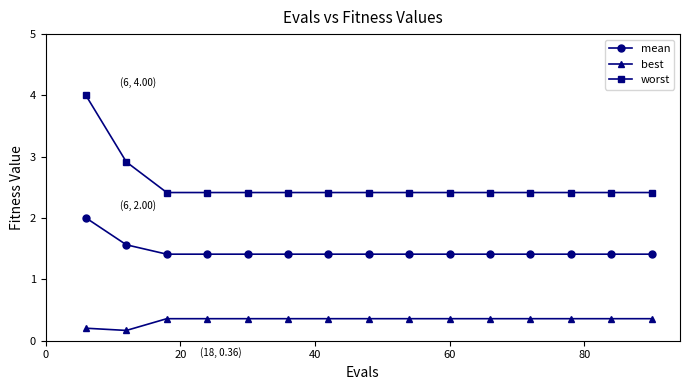

Is this an area chart (filled region under the line)?

No